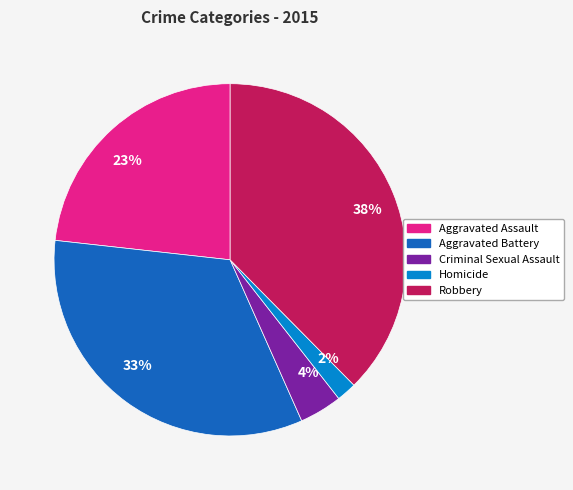

Which category has the smallest portion of the pie?

2%